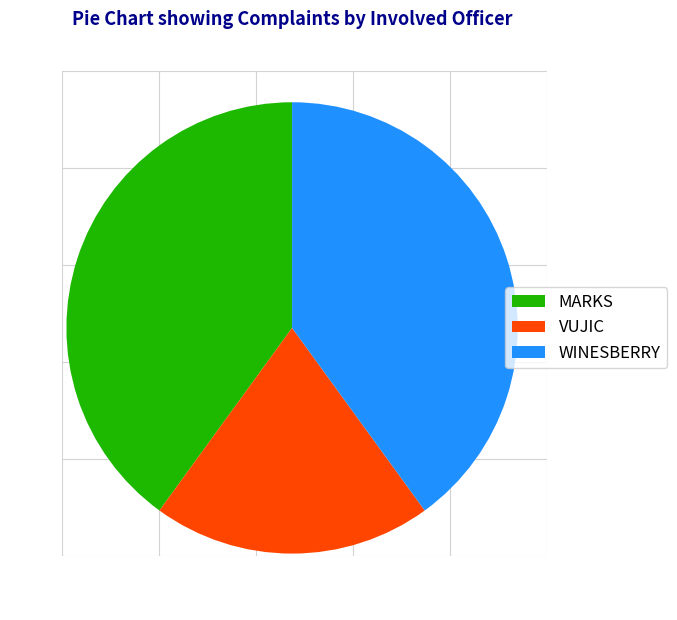

Does any single category account for the majority?

No